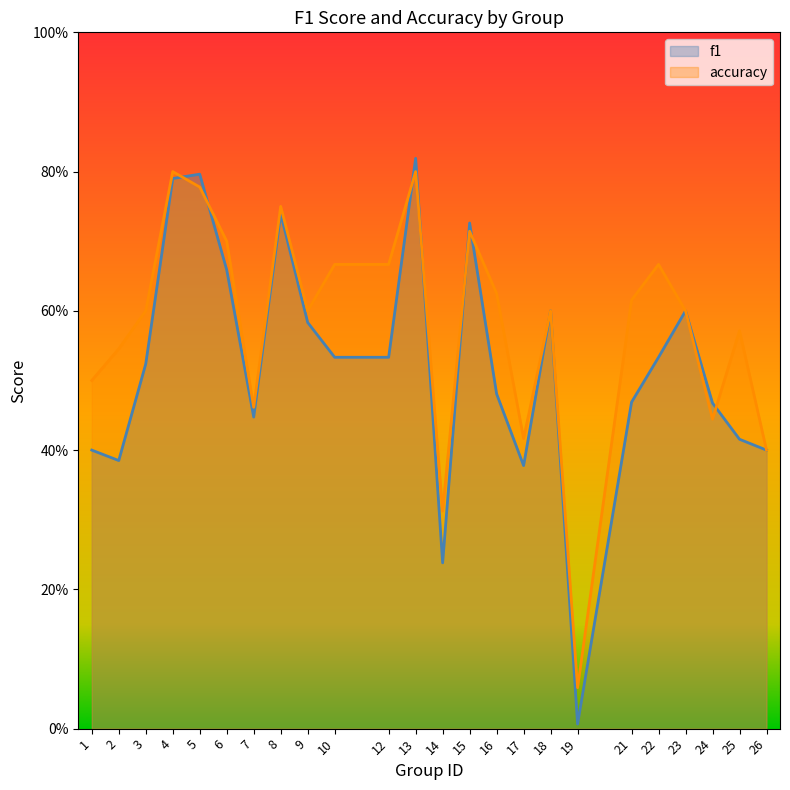

After their last crossing, which series has the higher values: f1 or accuracy?

accuracy